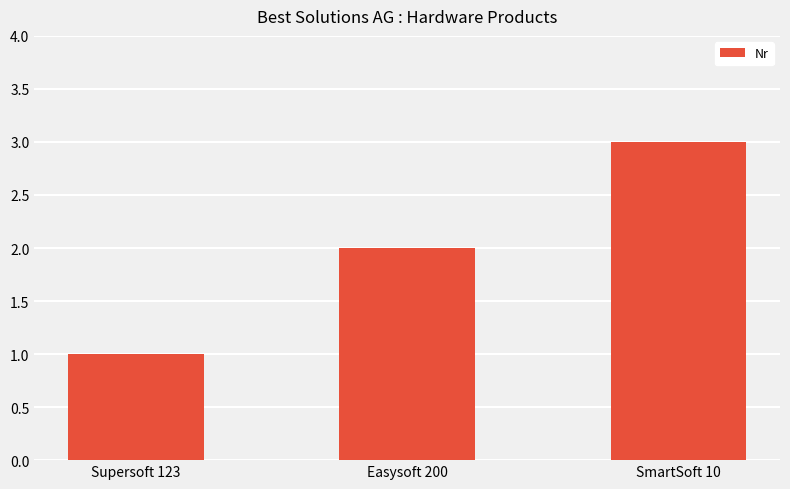

Rank the categories by value from highest to lowest.

SmartSoft 10, Easysoft 200, Supersoft 123